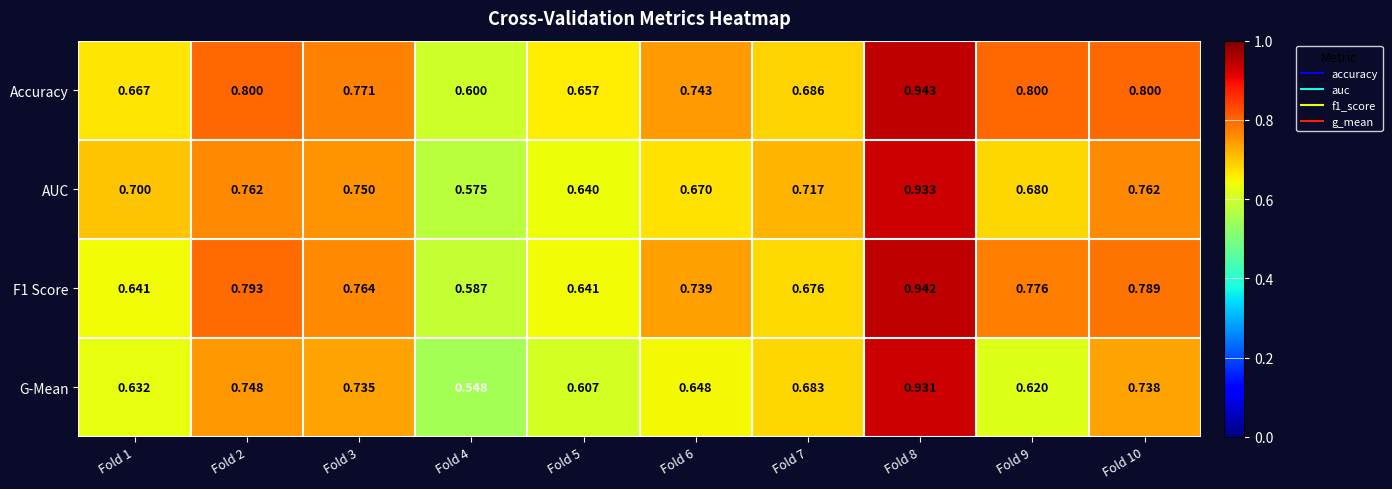

Which series has the largest total across all categories?

Accuracy